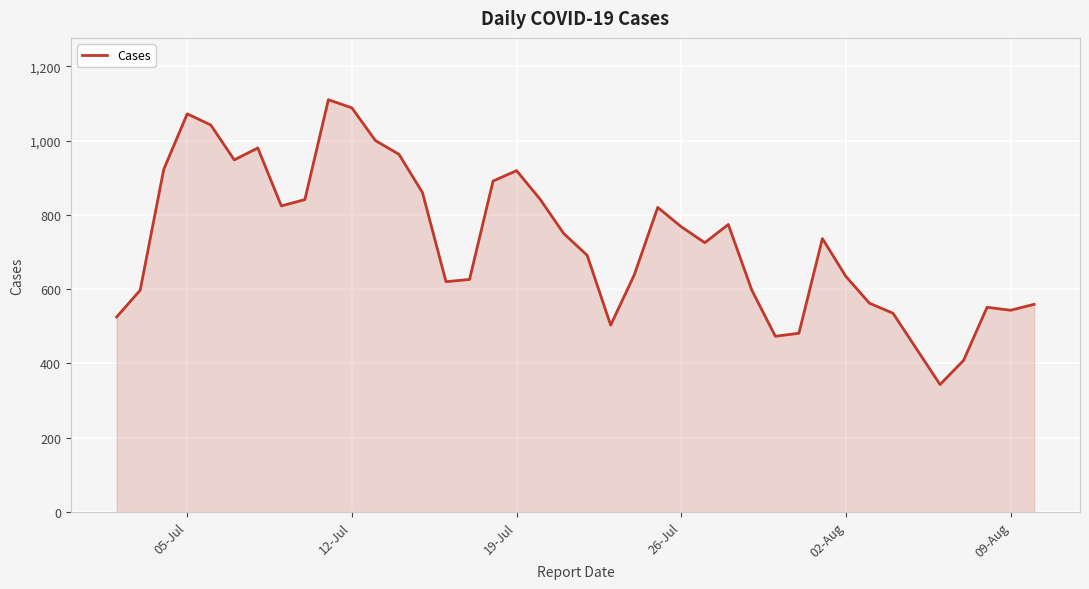

What is the greatest value displayed?

1110